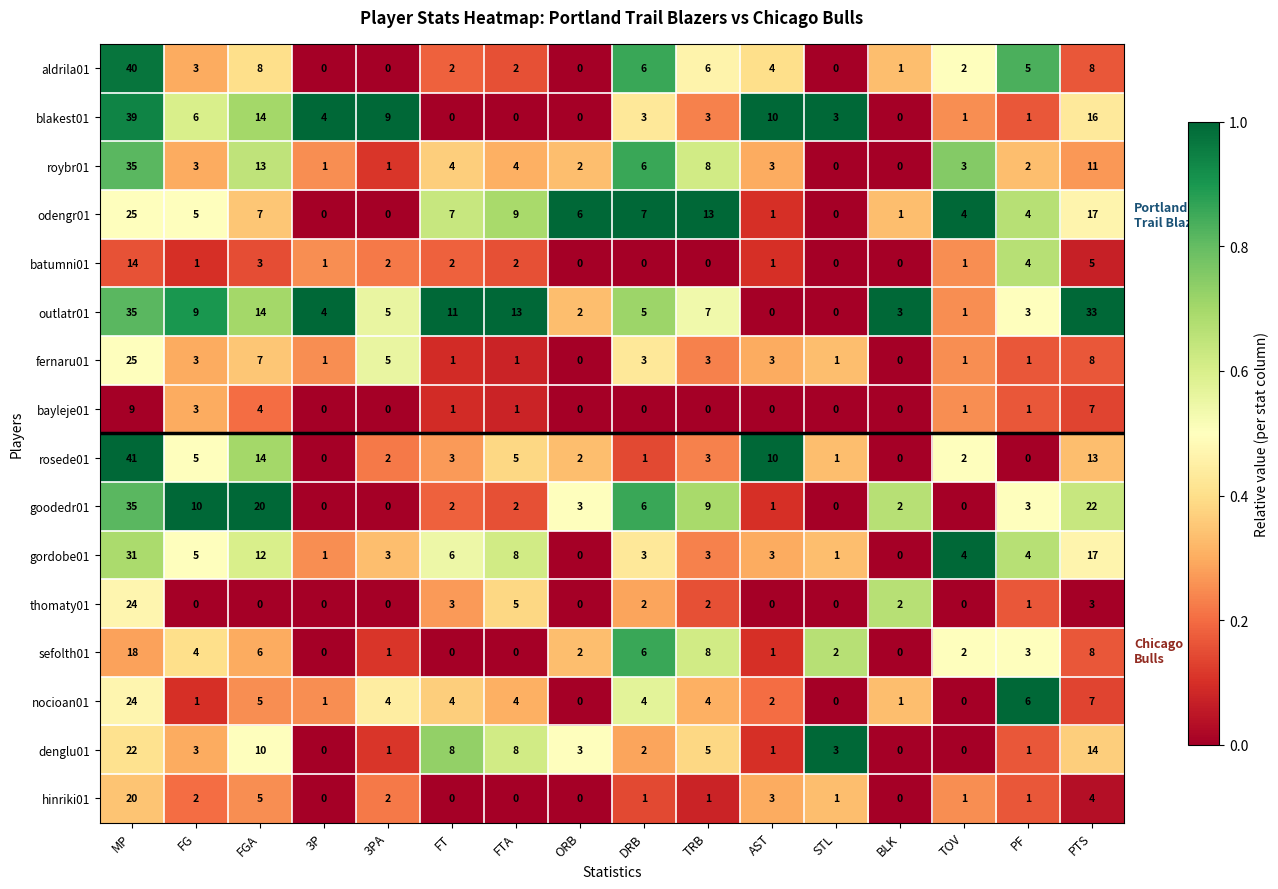

What is the average value of the outlatr01 series?

9